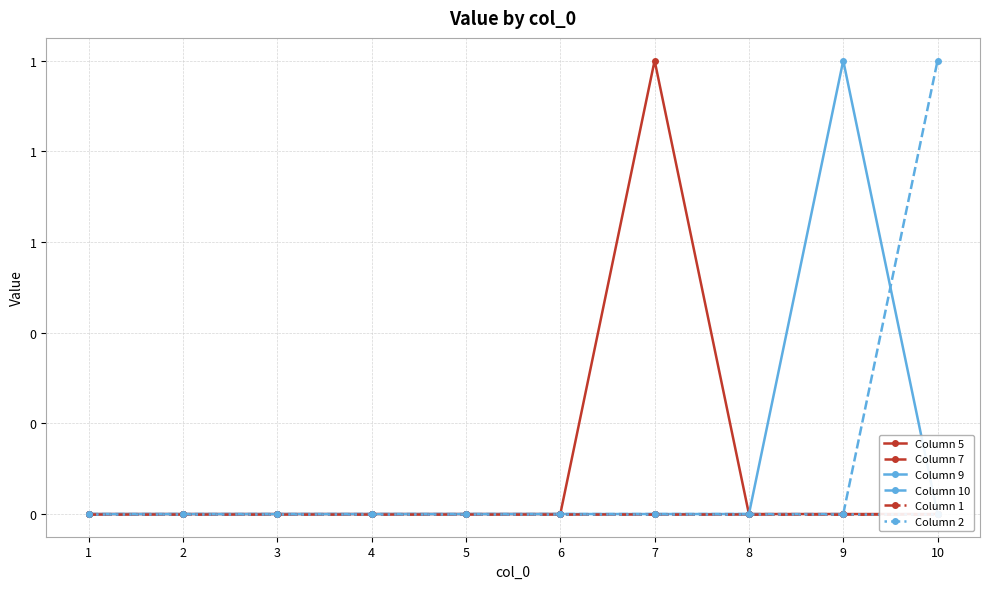

True or false: Column 10 and Column 5 cross at least once.

False